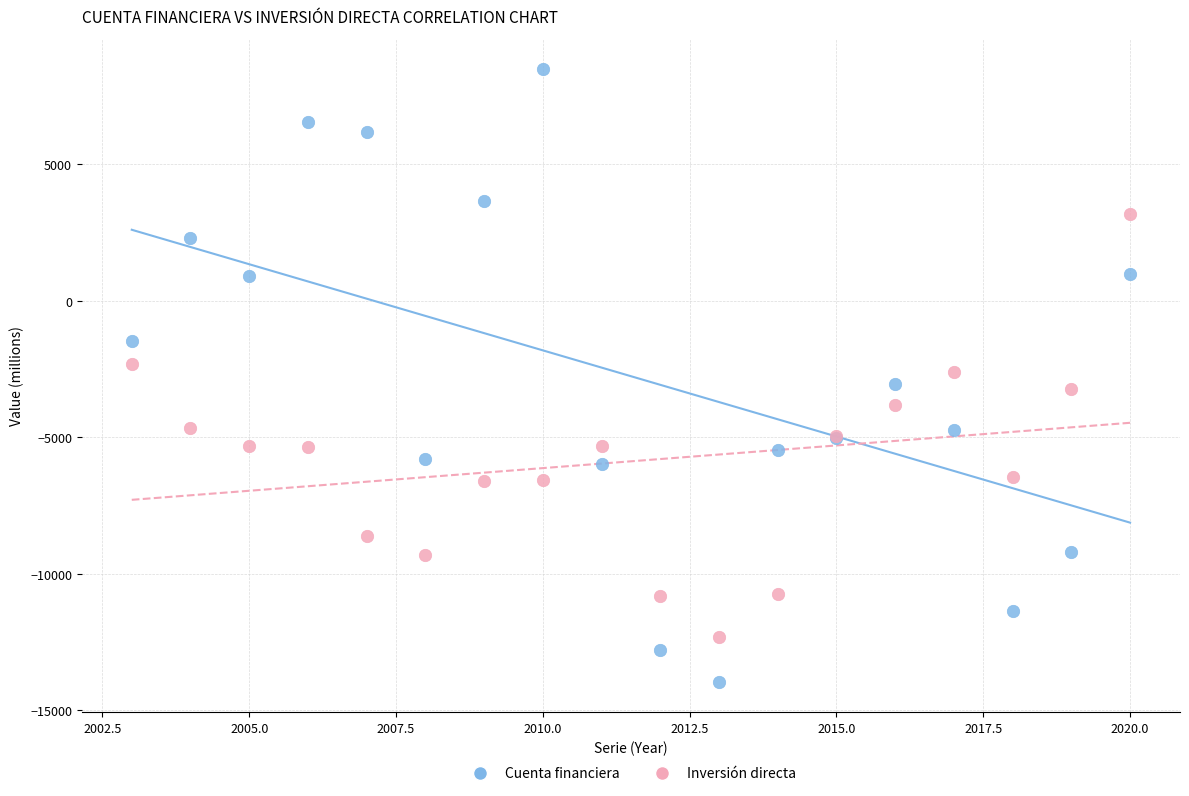

Which series reaches the minimum Y coordinate?

Cuenta financiera